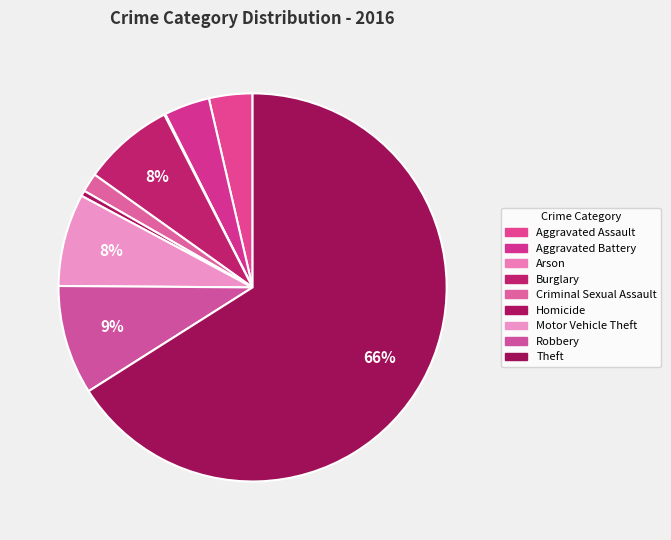

What percentage is NOT represented by Arson?

99.9%